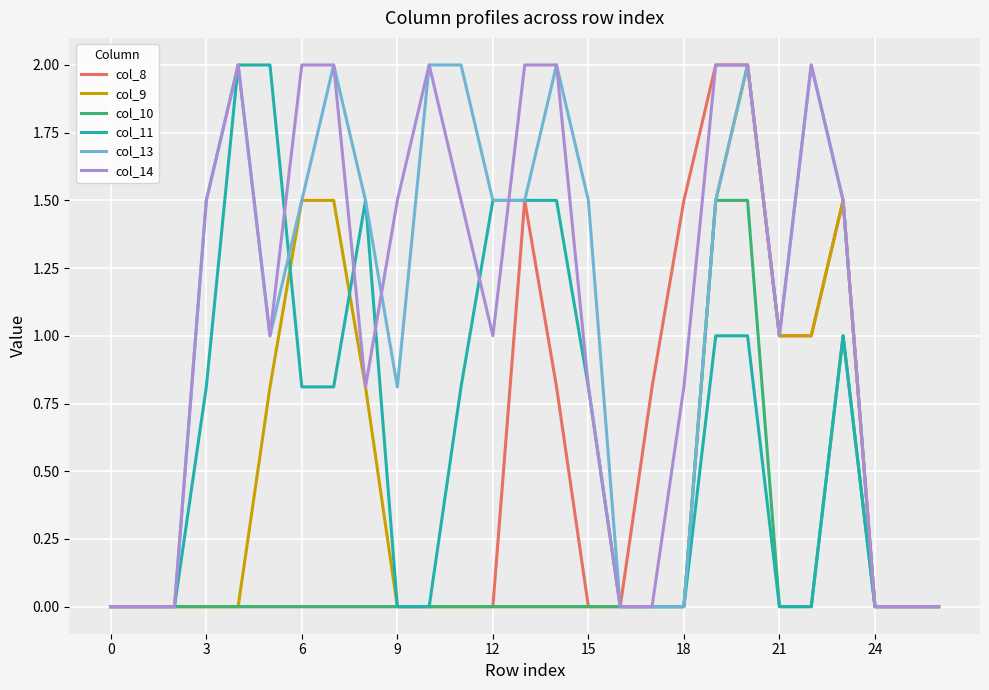

What is the maximum value for col_9?

2.0